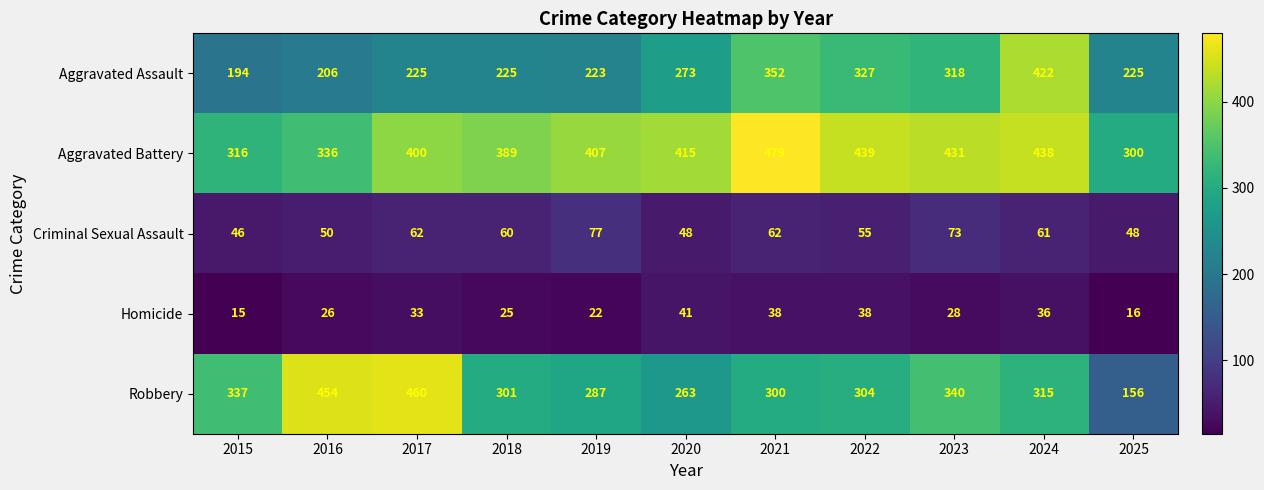

What is the approximate value of Aggravated Battery at 2024, to the nearest 5?

440